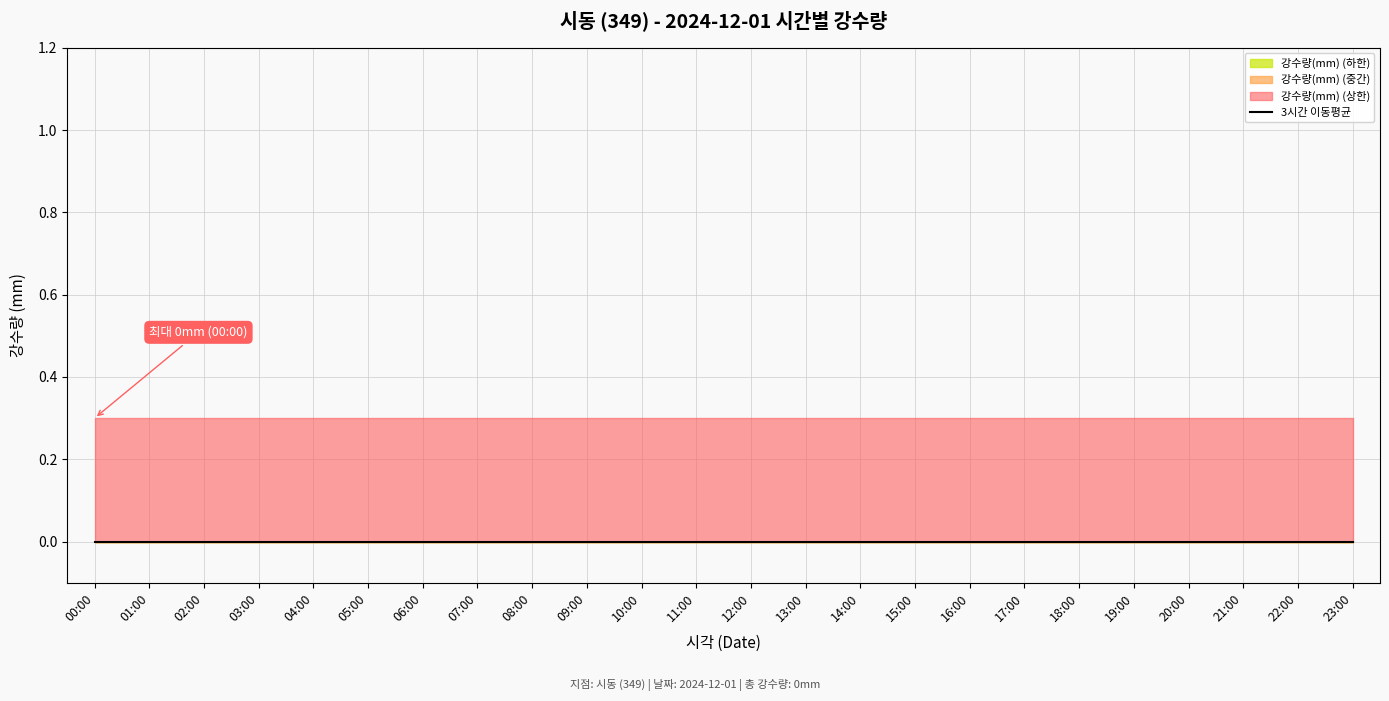

True or false: 강수량(mm) and 지점 intersect in this chart.

False